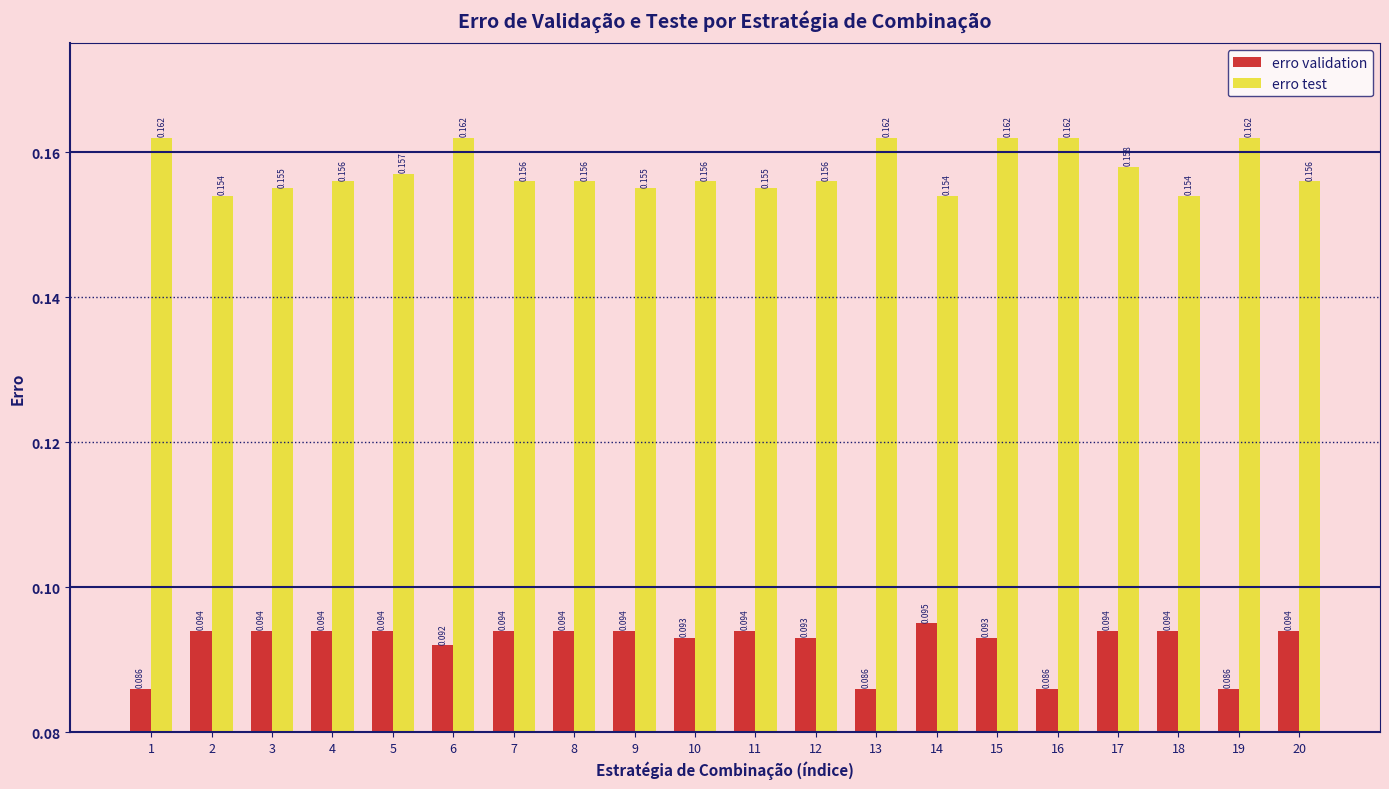

How many groups of bars are there?

20